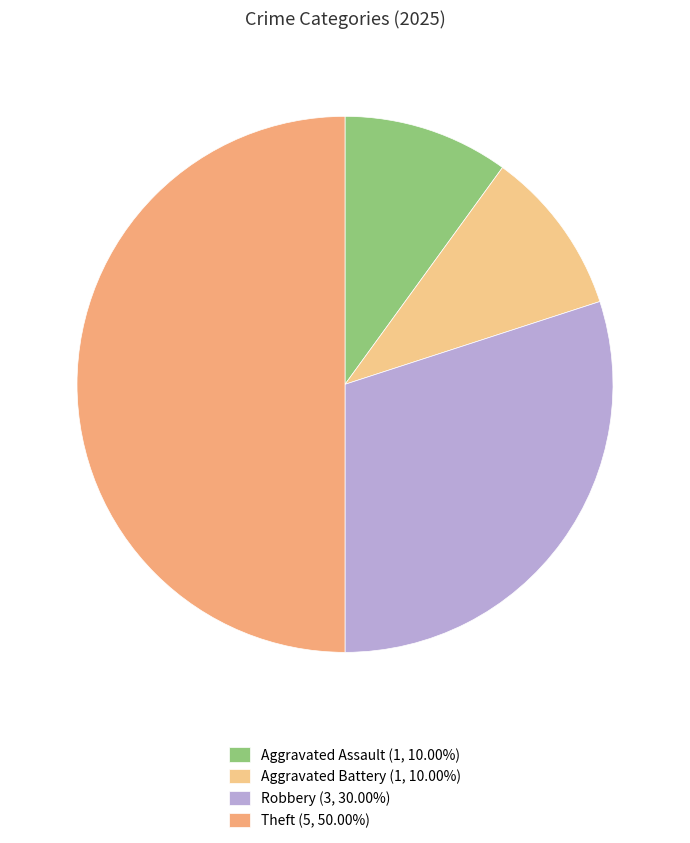

Count the number of slices in the pie.

4